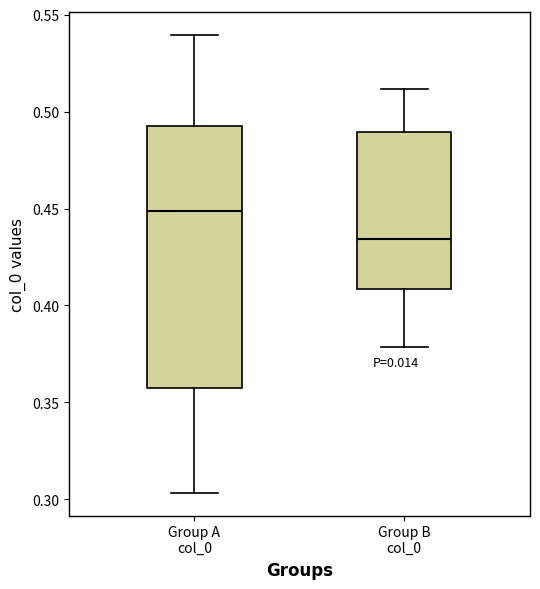

Reading left to right, read every box against the y-axis: the position of its median line, the range the box covers, and the ends of its whiskers. The values are not printed on the chart, so give them approximately, as read against the axis.

Group A col_0: median 0.450, box 0.355 to 0.495, whiskers 0.305 to 0.540
Group B col_0: median 0.435, box 0.410 to 0.490, whiskers 0.380 to 0.510